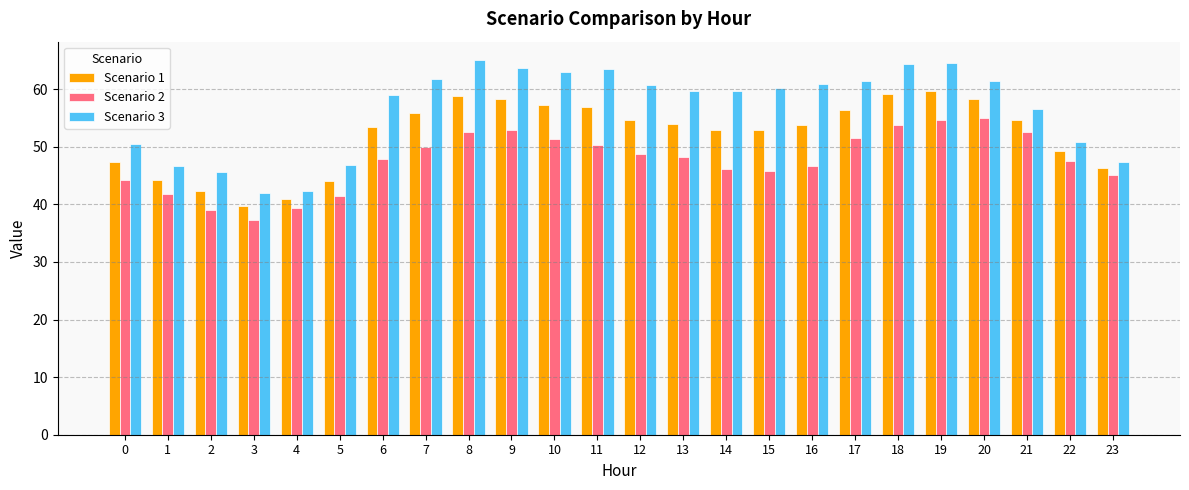

How many bars are there in each group?

3